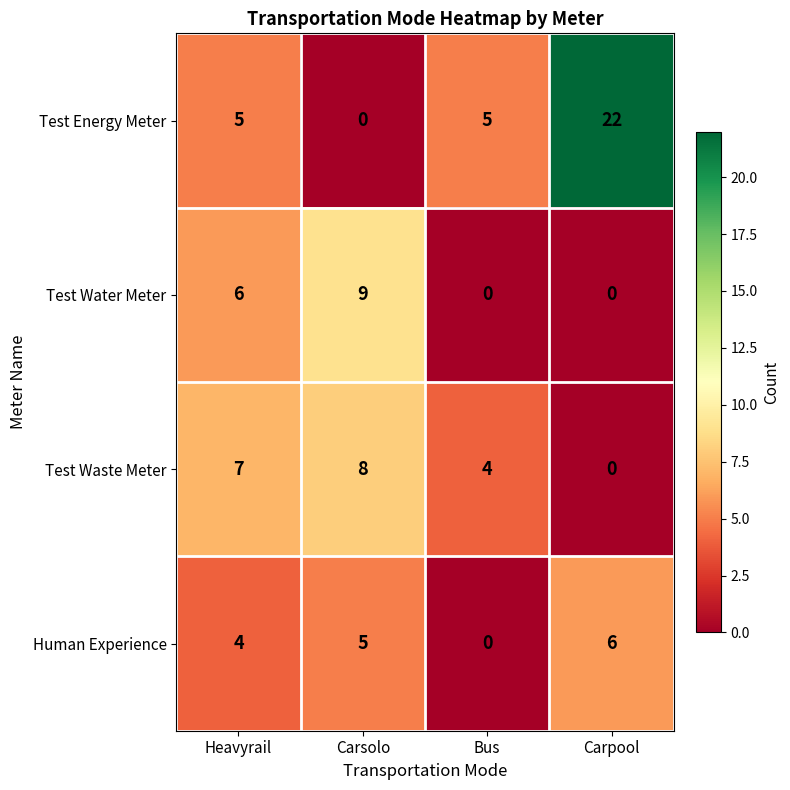

Reading right to left, what are all the values shown in this chart?

Test Energy Meter: 22	5	0	5
Test Water Meter: 0	0	9	6
Test Waste Meter: 0	4	8	7
Human Experience: 6	0	5	4